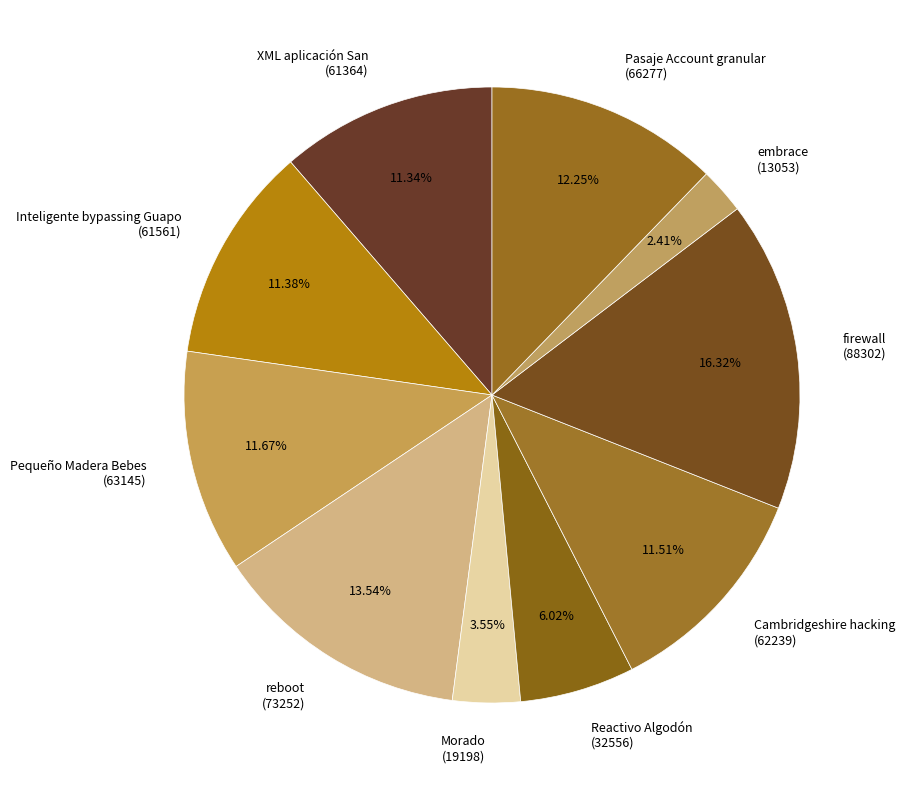

Combined, do Morado (19198) and reboot (73252) account for over 50%?

No